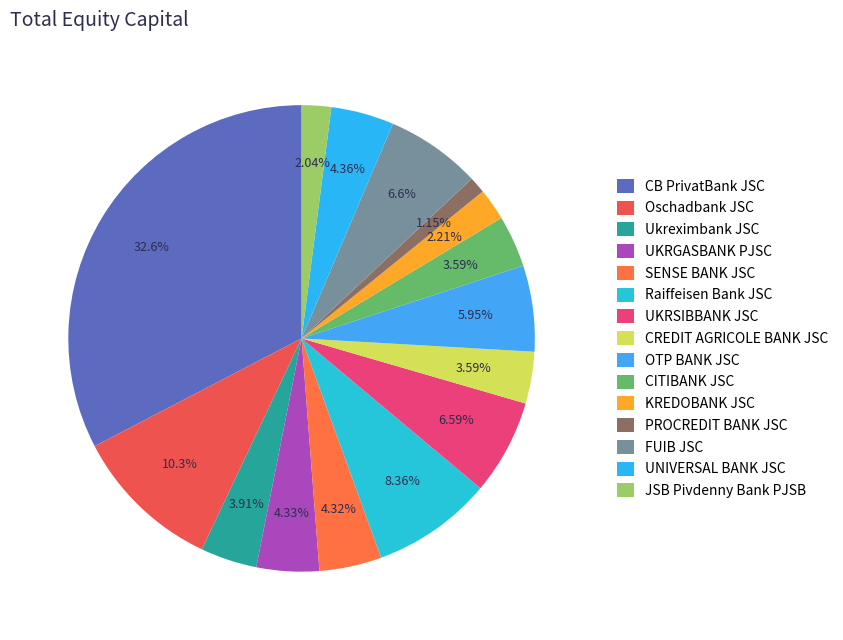

To the nearest percent, what percentage of the pie is FUIB JSC?

7%